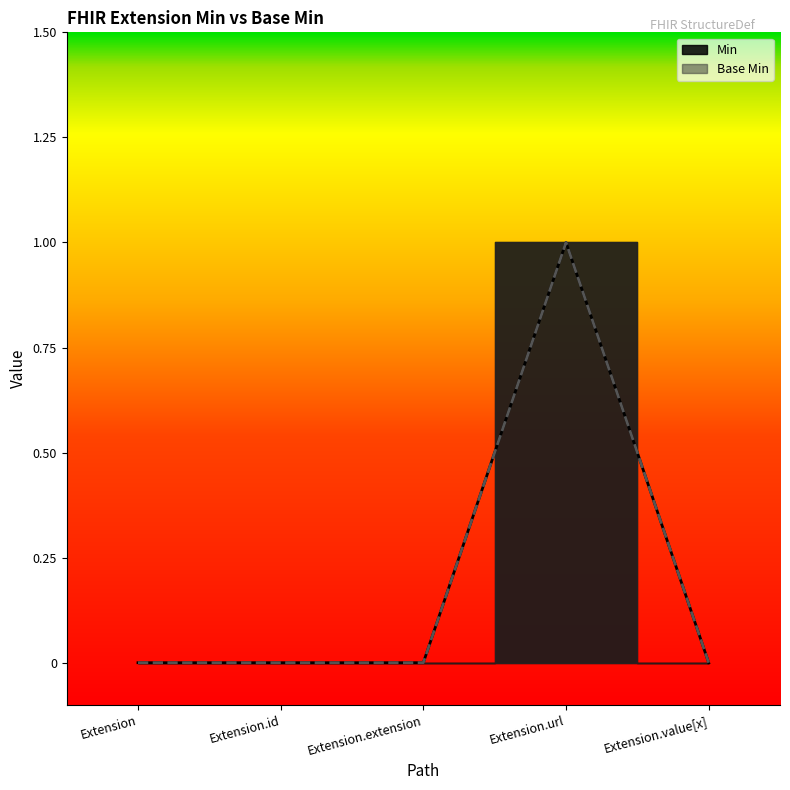

Which category has the highest value in the Base Min series?

Extension.url